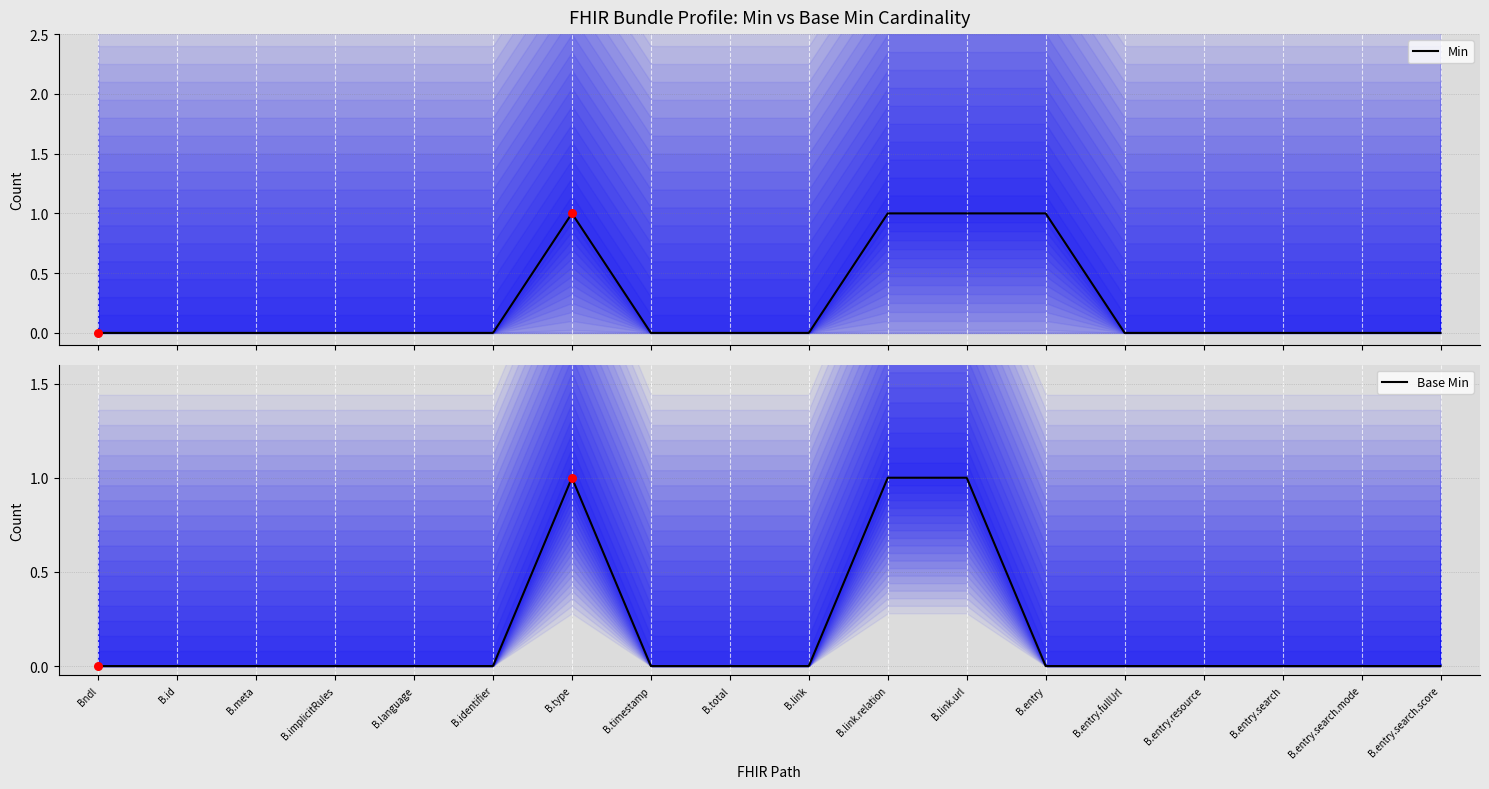

Is the value of Min at B.identifier greater than the value of Base Min at B.implicitRules?

No